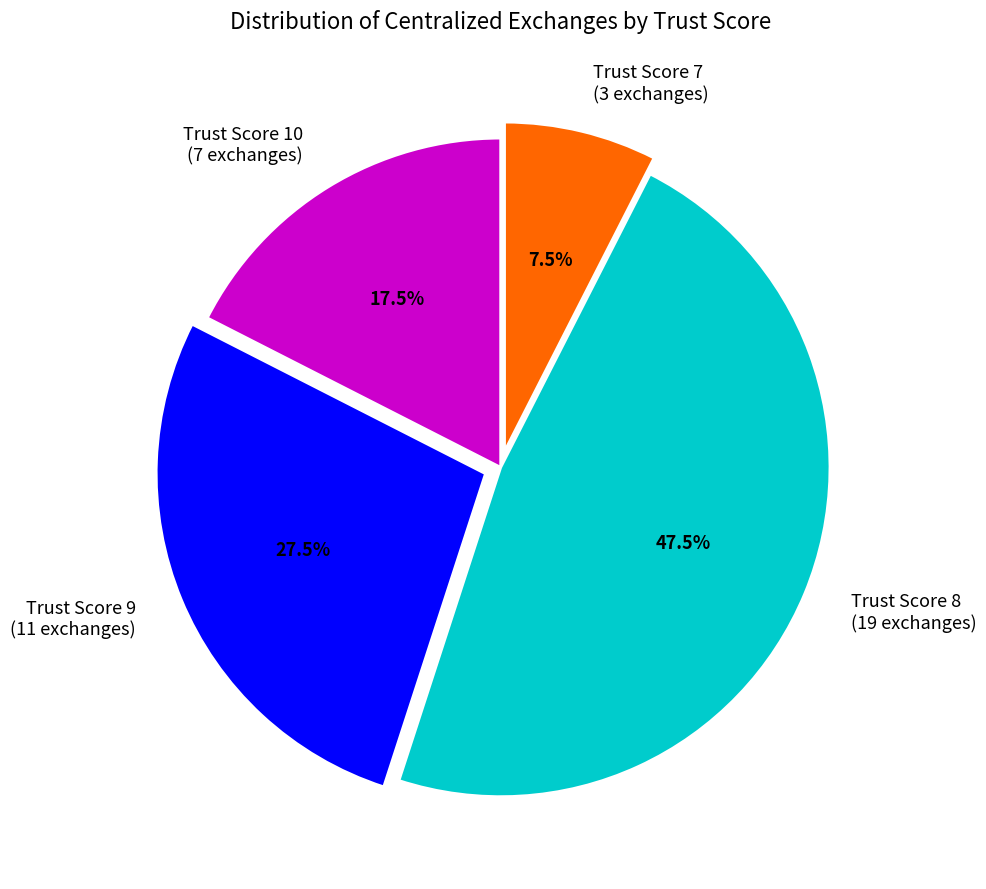

Approximately how many times larger is the value at Trust Score 8 (19 exchanges) compared to Trust Score 7 (3 exchanges)?

6.3